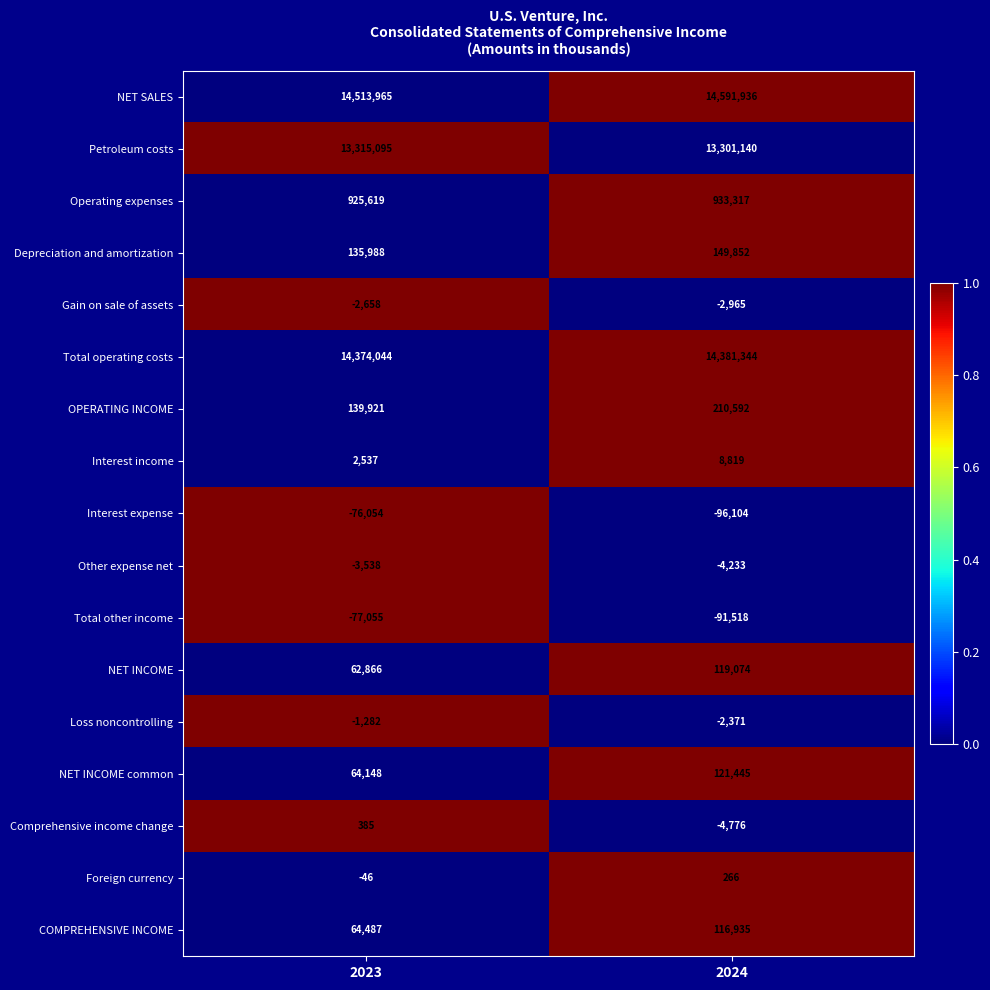

What is the sum of the Foreign currency values at 2023 and 2024?

220